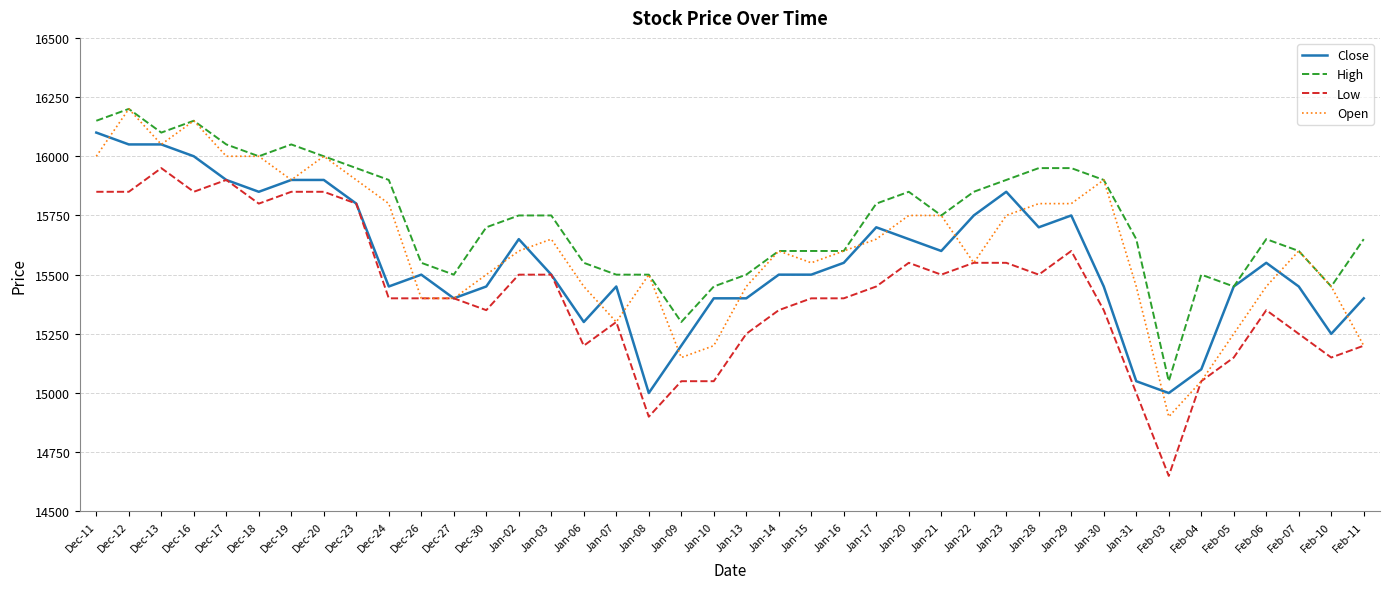

At how many categories does at least one series exceed 14940?

40